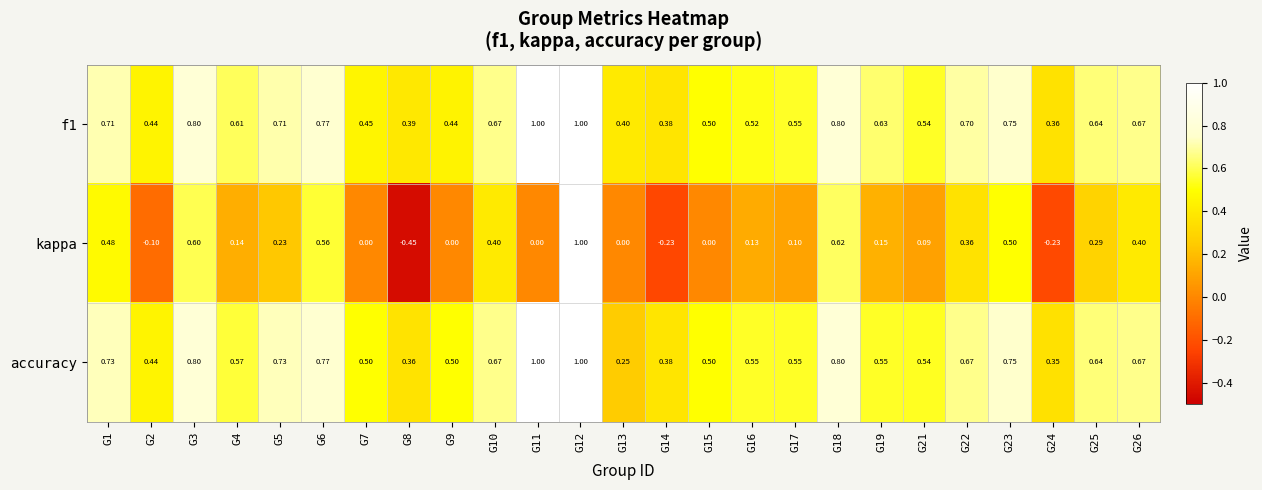

Which series has the largest total across all categories?

f1